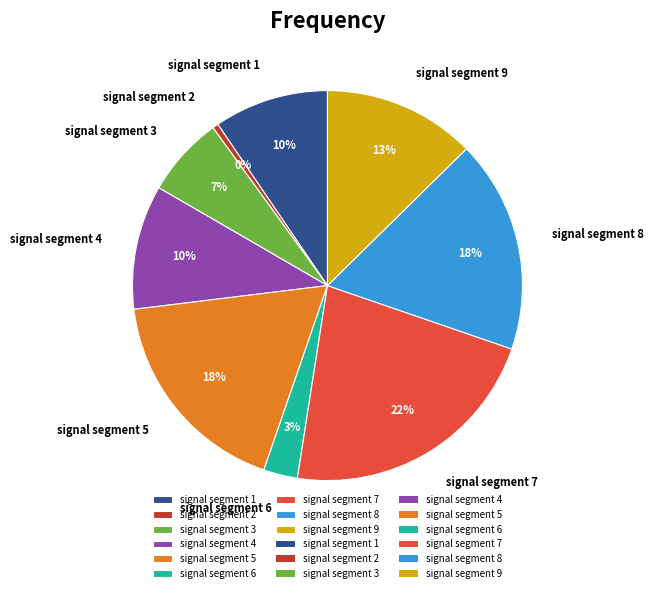

Combined, do signal segment 8 and signal segment 6 account for over 50%?

No